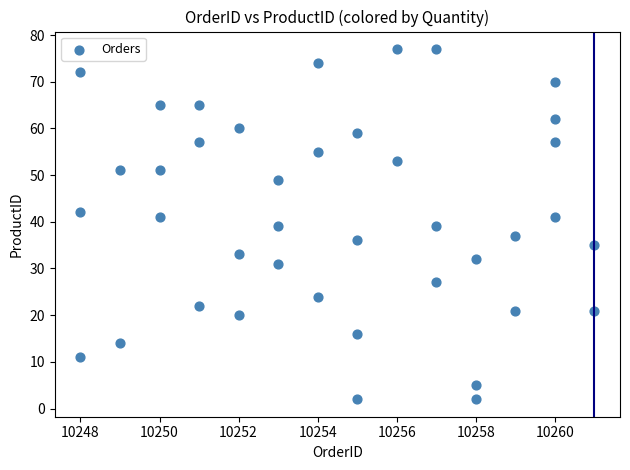

What is the range of Y values (max minus min)?

75